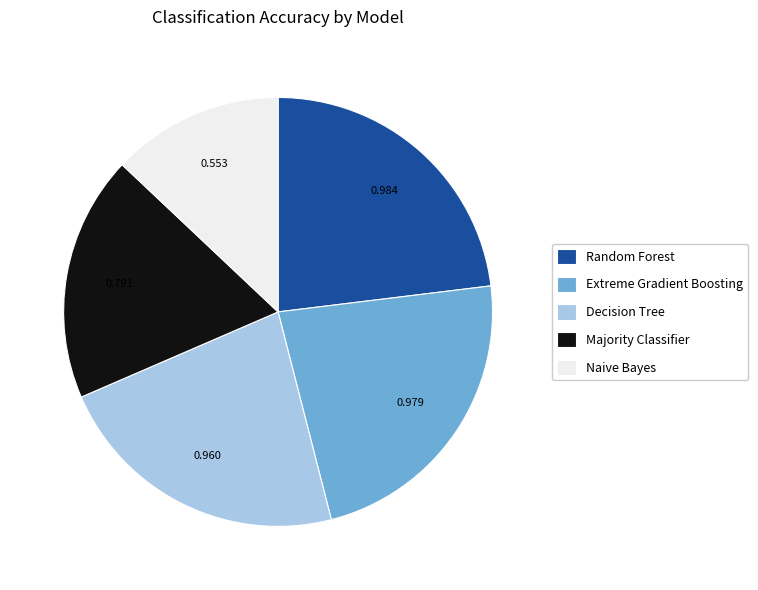

Is the sum of Naive Bayes and Random Forest greater than half?

No